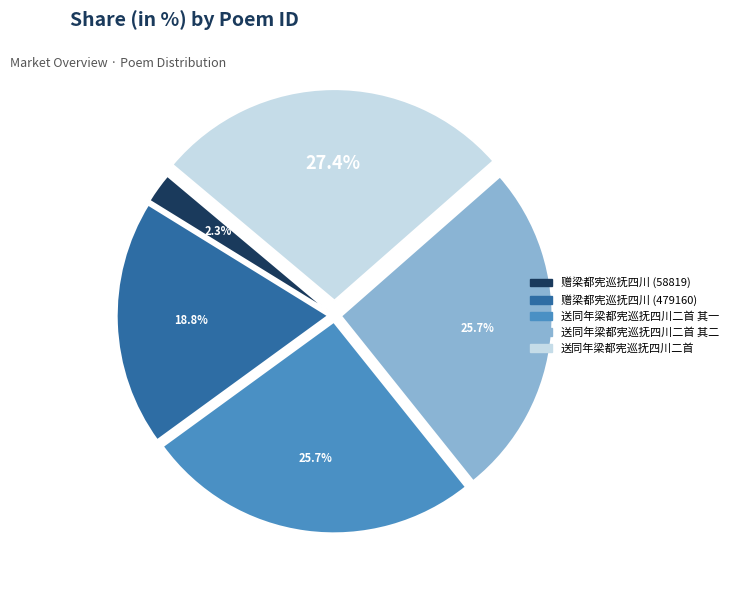

Is there any slice that represents more than half of the pie?

No